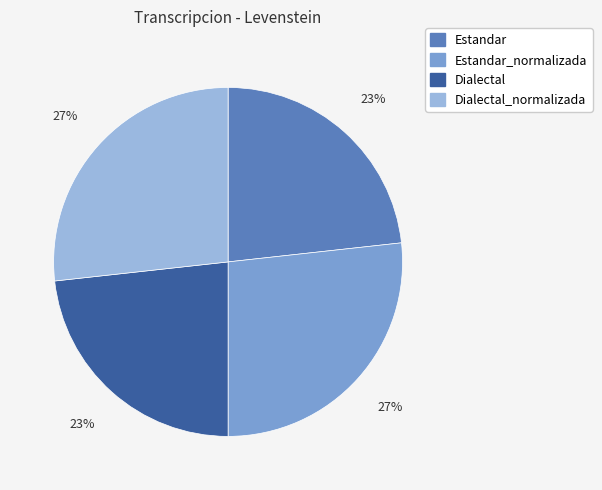

To the nearest percent, what is the average slice percentage?

25%